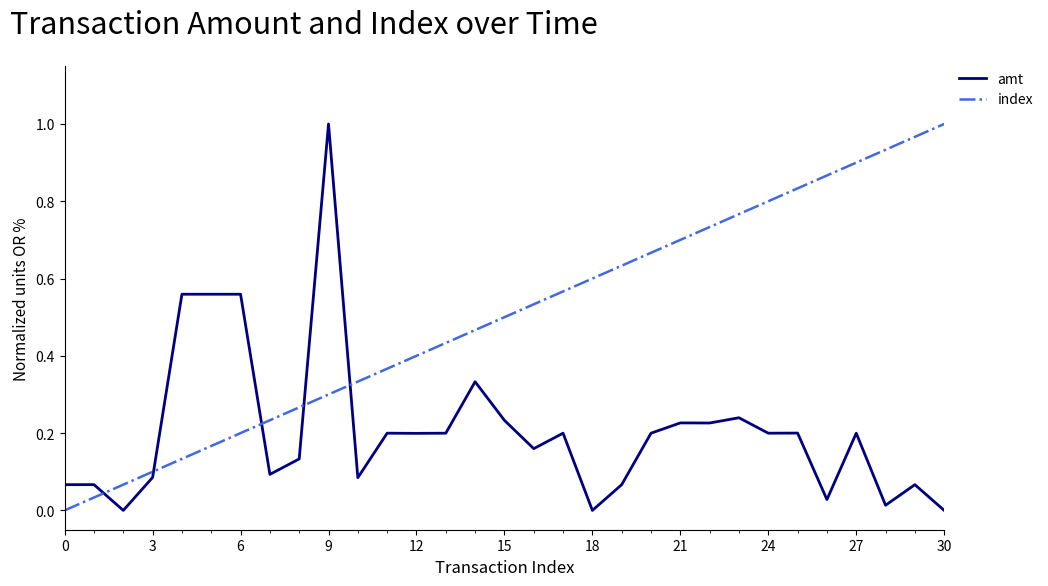

Which series ends up on top after the final intersection of index and amt?

index